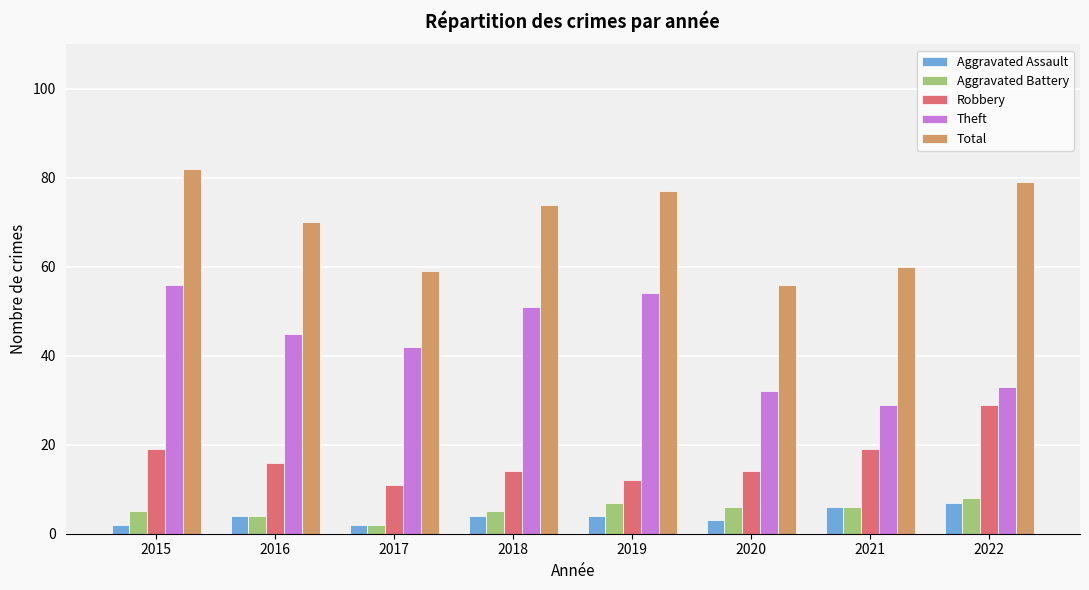

Which label corresponds to the largest value in the chart?

2015